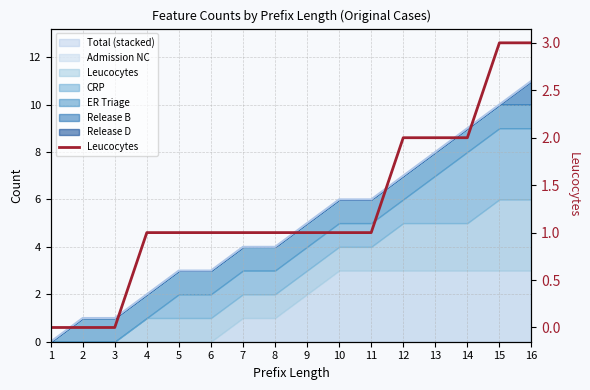

Is it true that the value at 1 is 2?

False